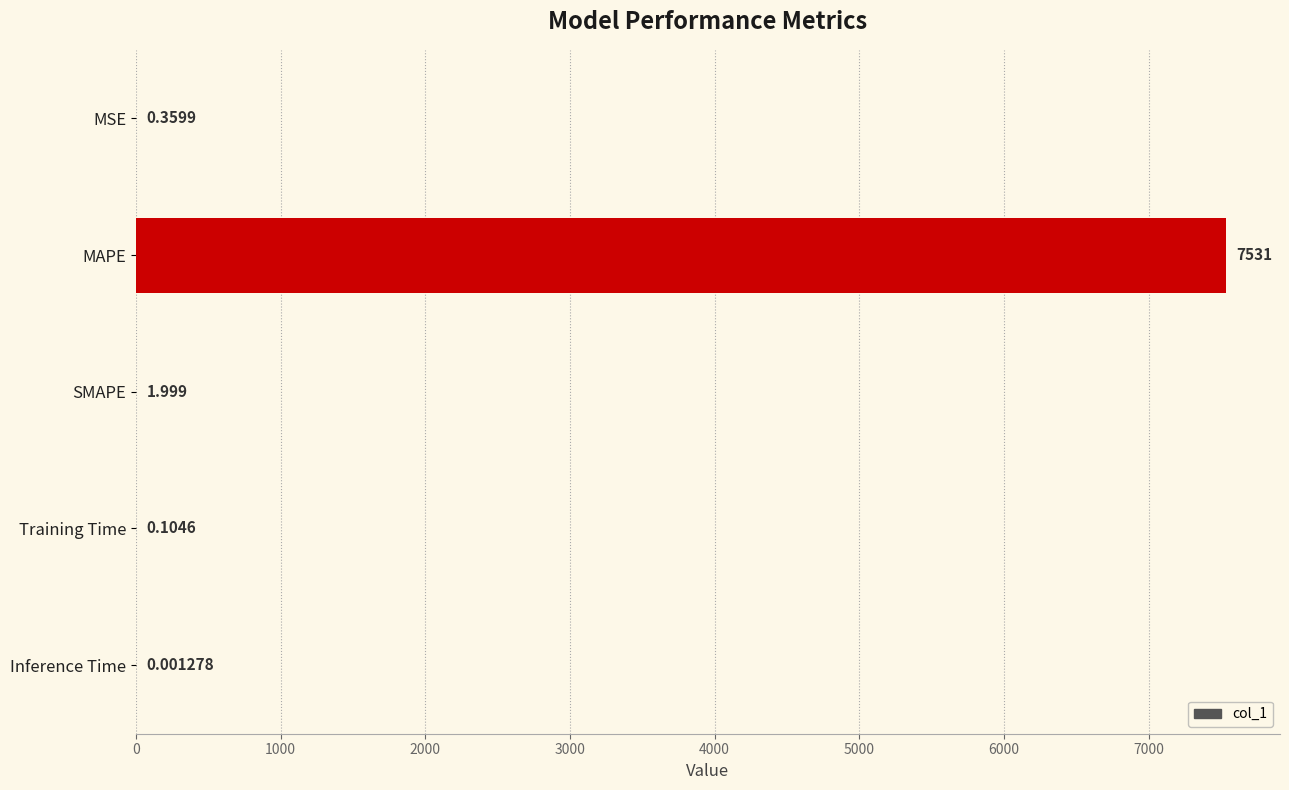

Which has a higher value, MAPE or Training Time?

MAPE